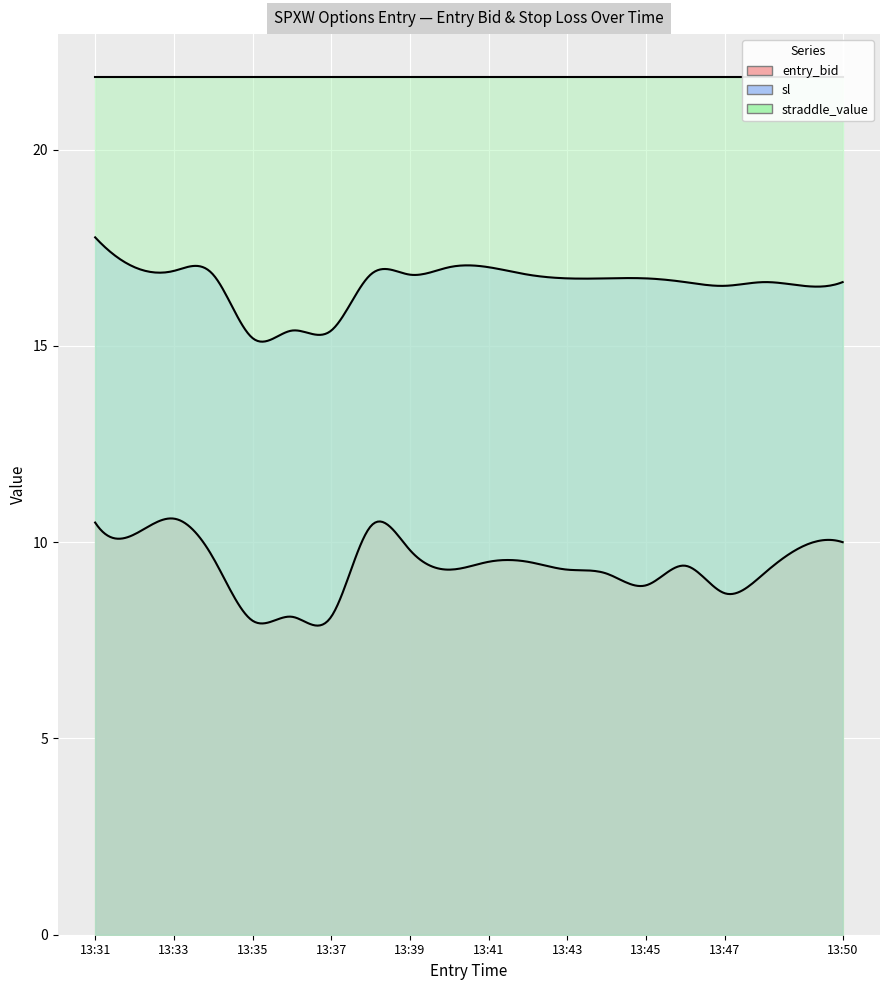

True or false: entry_bid has more than 1 points higher than both neighbors.

True